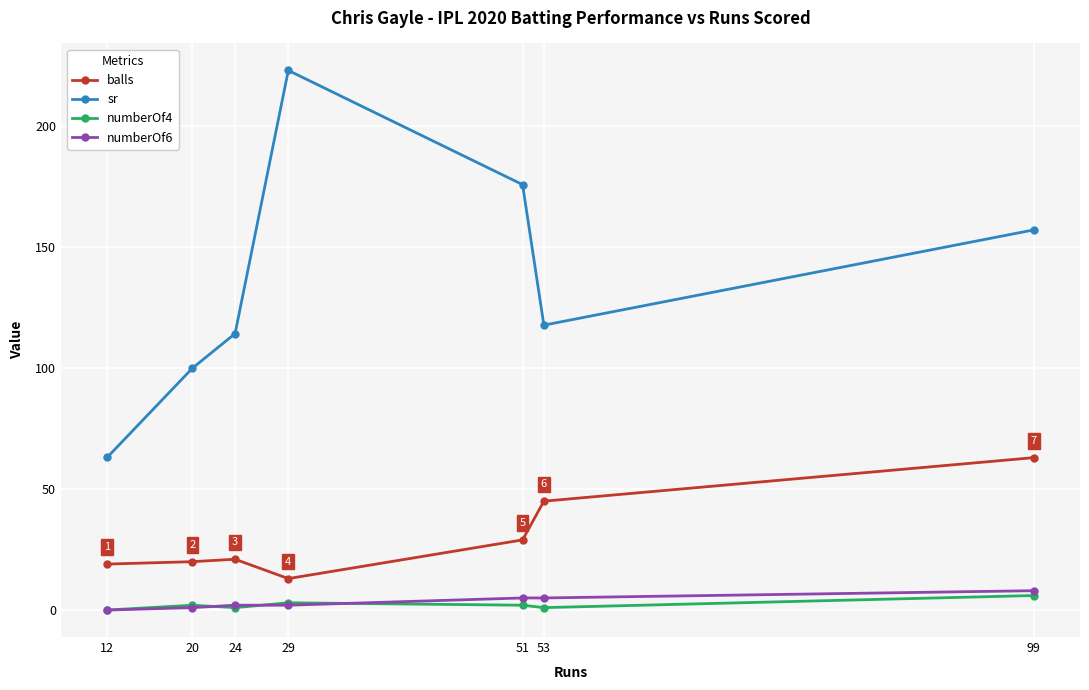

True or false: balls has more than 1 interior local peaks.

False